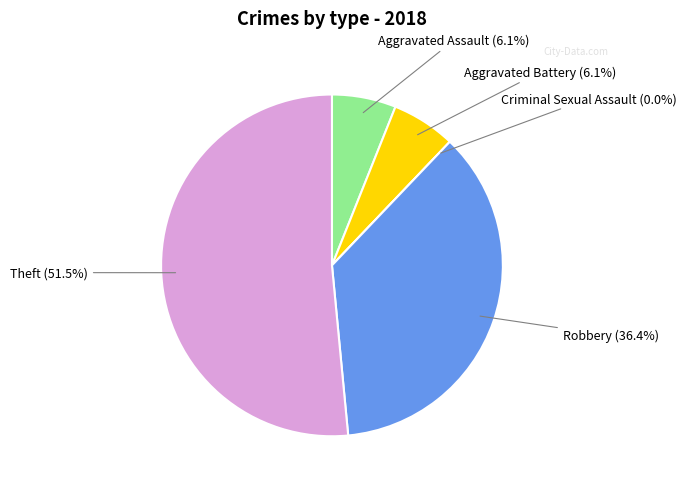

What is the change in value from Criminal Sexual Assault to Robbery?

+12